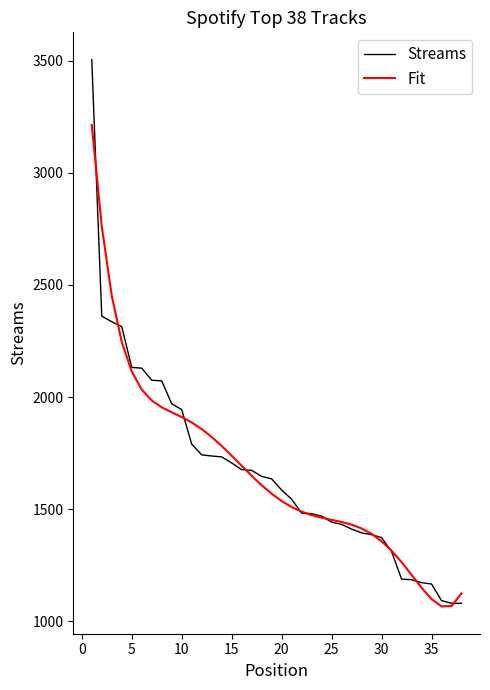

At how many categories does at least one series exceed 2181?

4